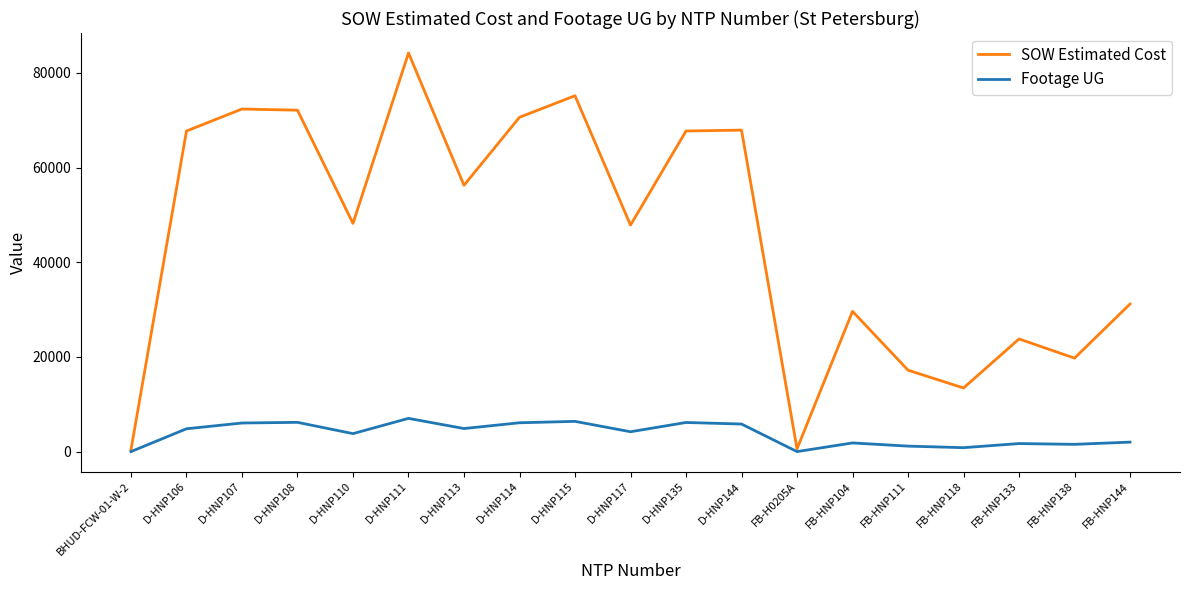

What is the difference between the highest and lowest values at D-HNP106?

62912.5